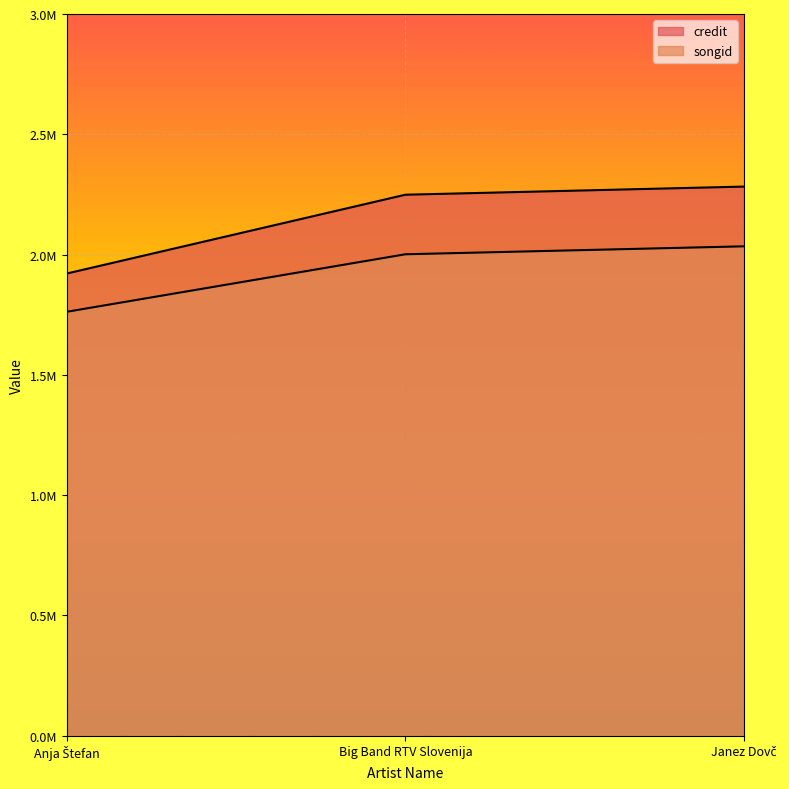

Read the credit value at Big Band RTV Slovenija, to the nearest 100.

2248800